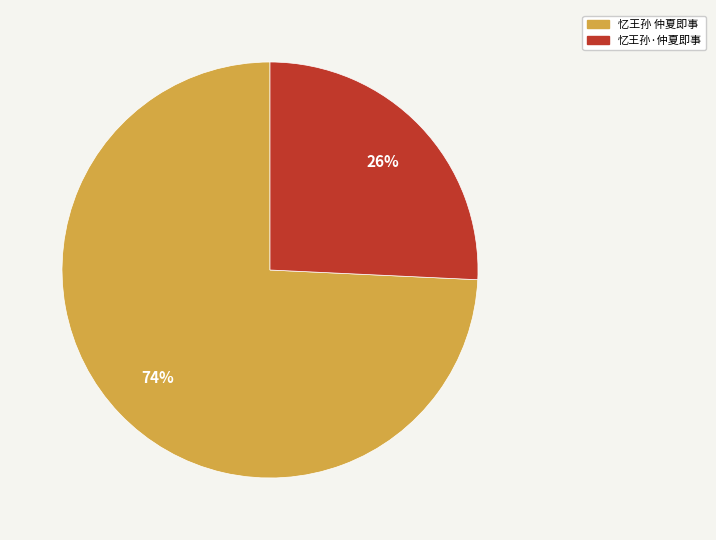

True or false: 忆王孙 仲夏即事 accounts for 60% of the total.

False